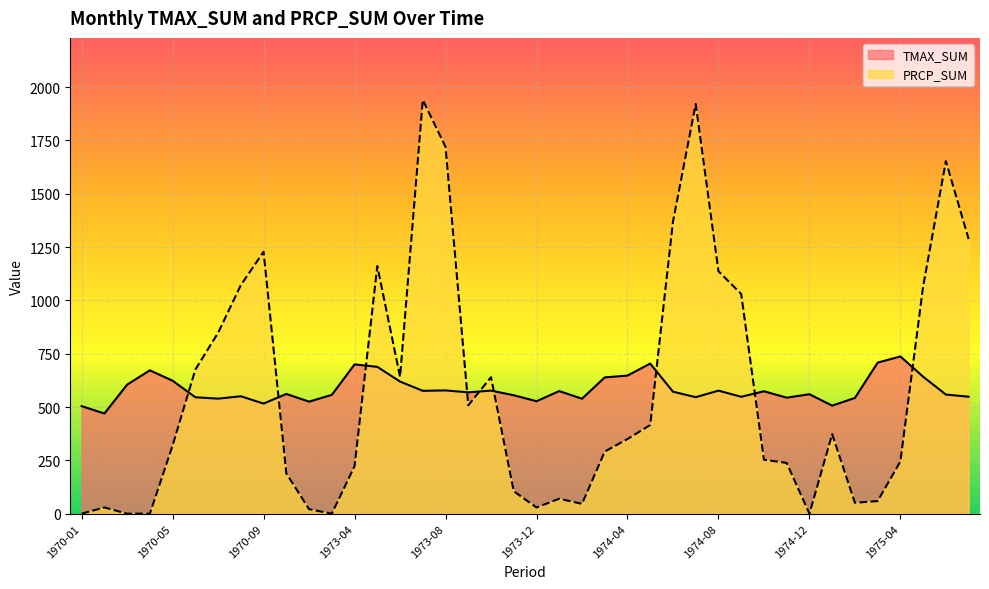

At how many categories does at least one series exceed 970?

12